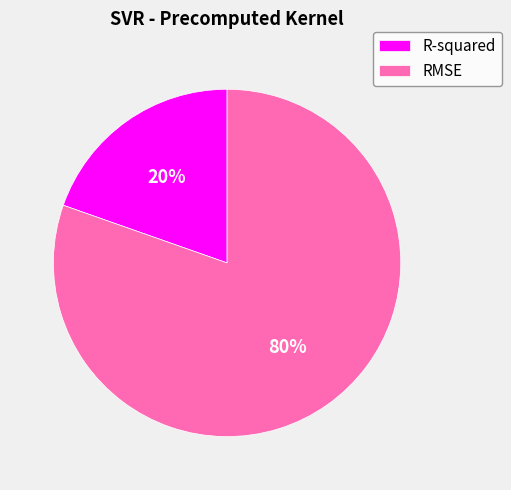

To the nearest percent, what is the combined percentage of R-squared and RMSE?

100%